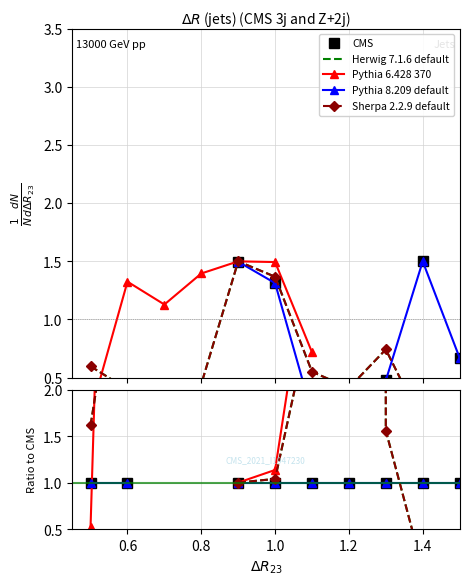

What is the maximum value for Herwig 7.1.6 default?

520.9